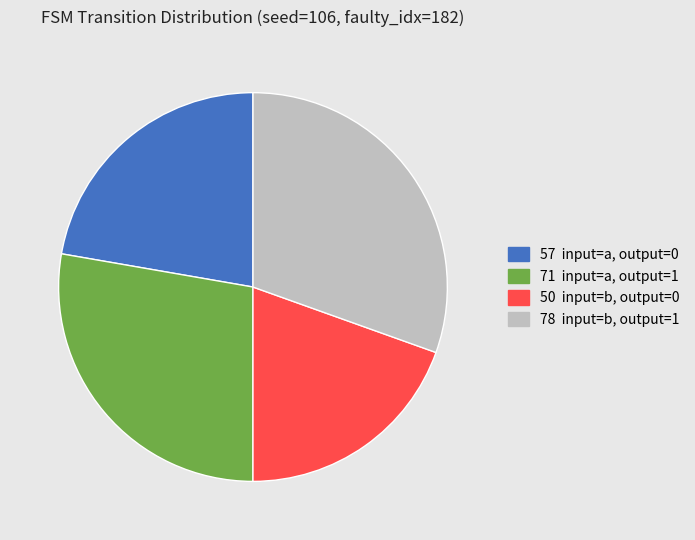

Does any single category account for the majority?

No